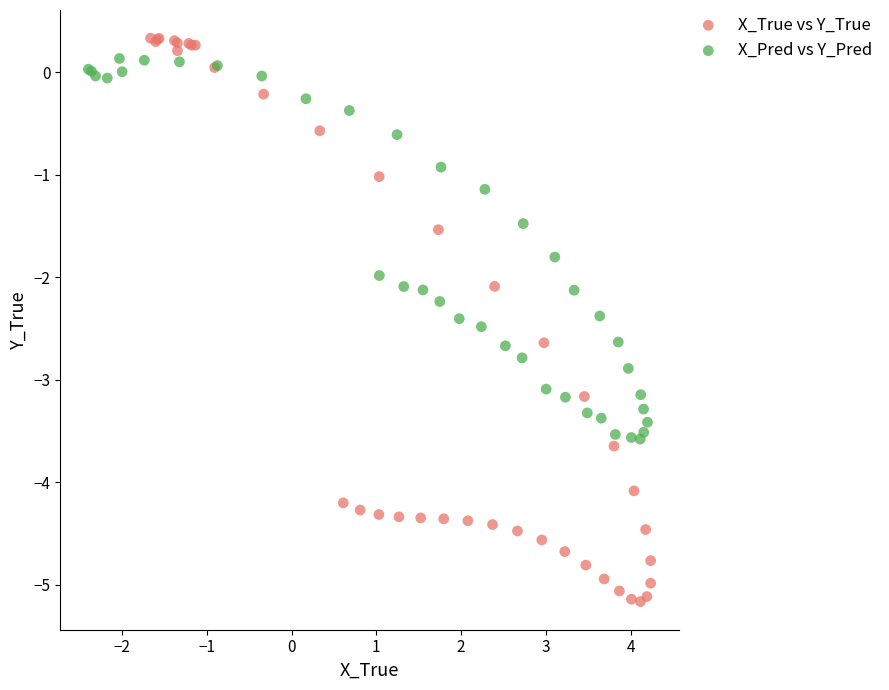

Which series has the largest Y range (max minus min)?

X_True vs Y_True